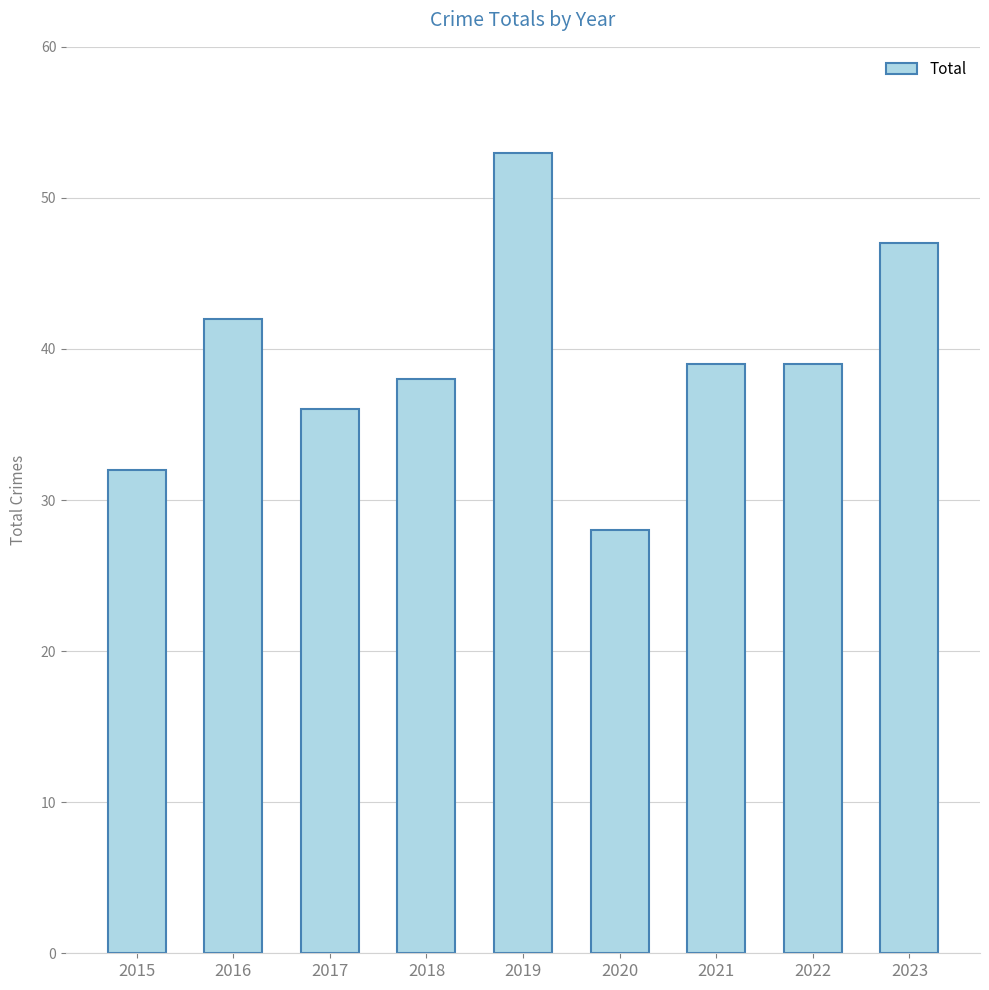

True or false: the data shows 39 at 2021.

True